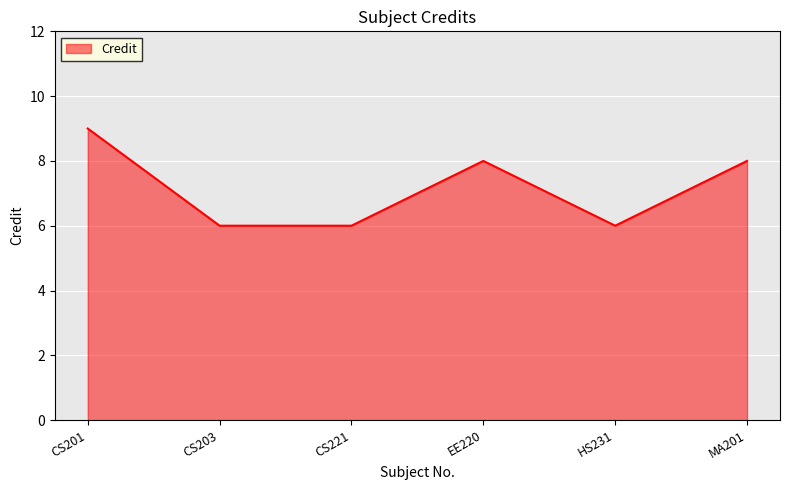

What position from the left is CS221?

3